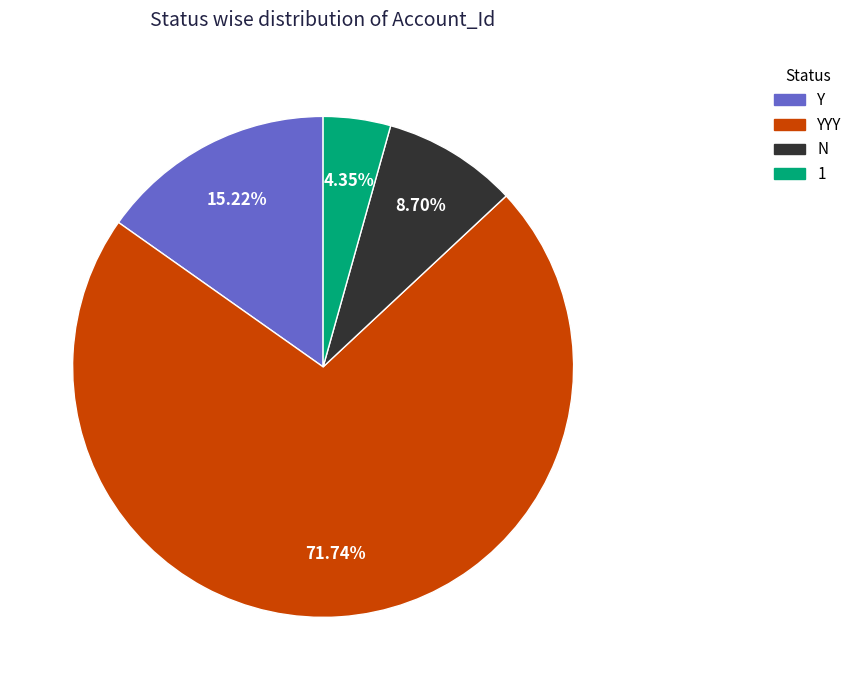

How many slices are in this pie chart?

4